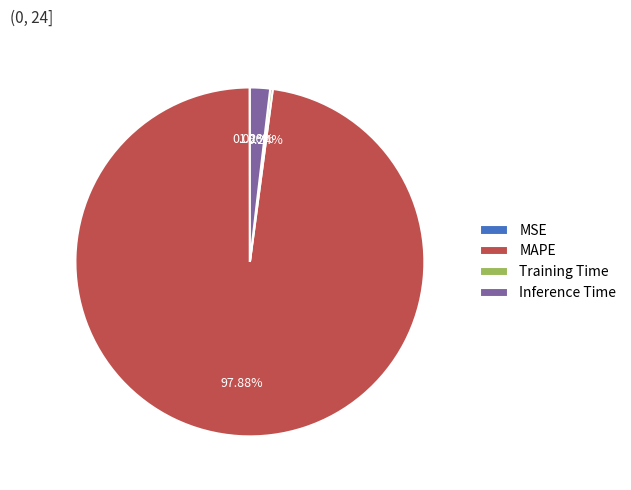

Which category has the biggest portion of the pie?

MAPE